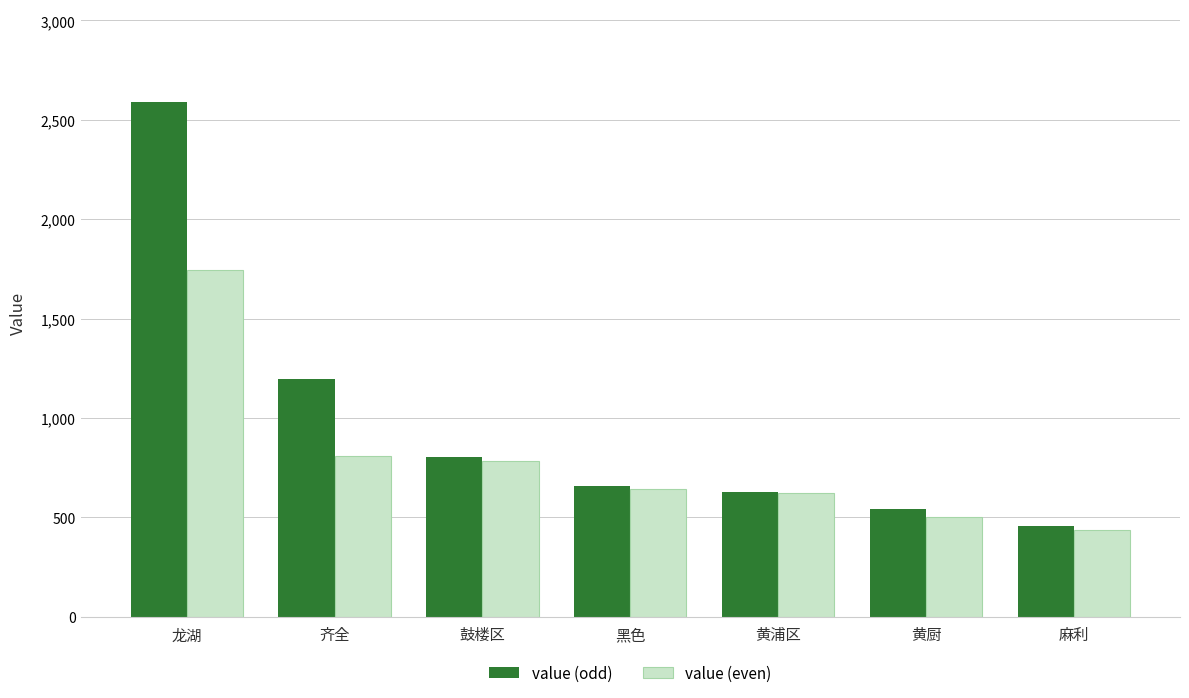

Which label corresponds to the largest value in the chart?

龙湖